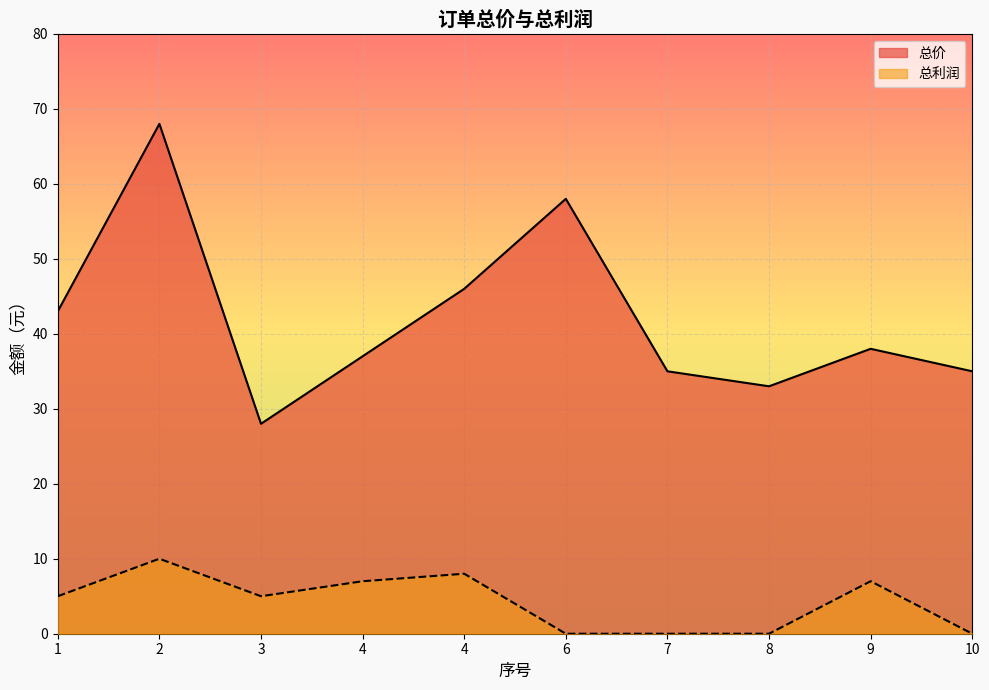

Where is 总利润 nearest to the value 5?

1